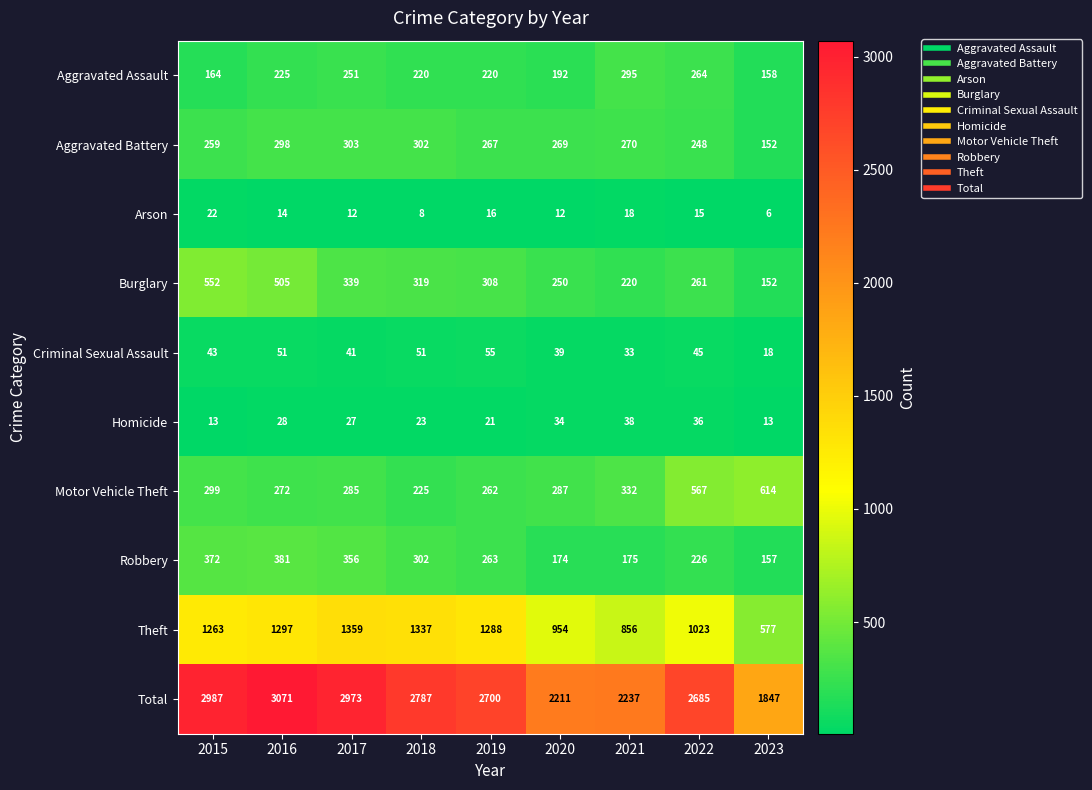

What is the greatest value displayed?

3071